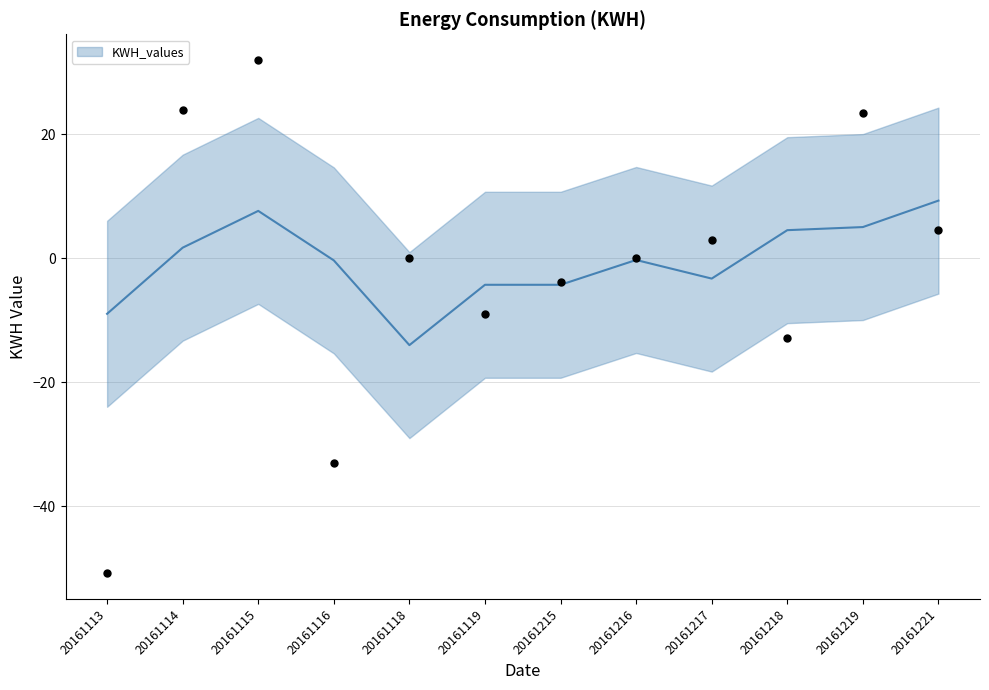

What is the ratio of the value at 20161115 to the value at 20161221?

7.1